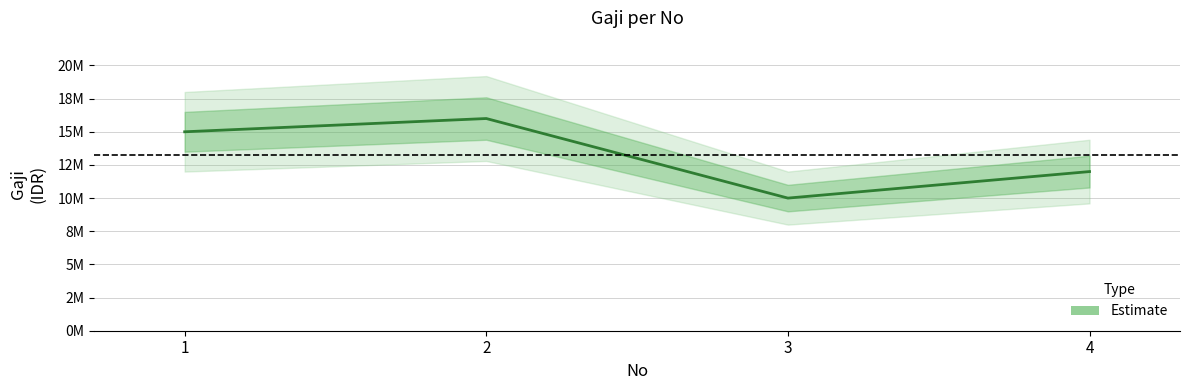

Is this an area chart (filled region under the line)?

No